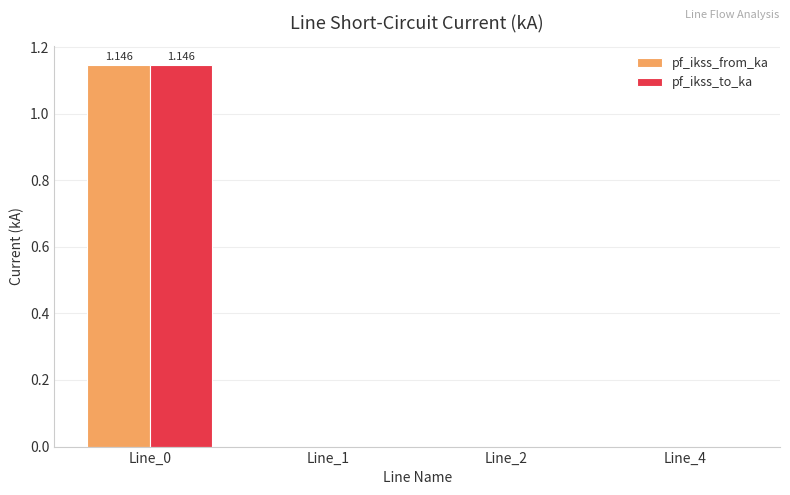

Count the number of data series in this chart.

2